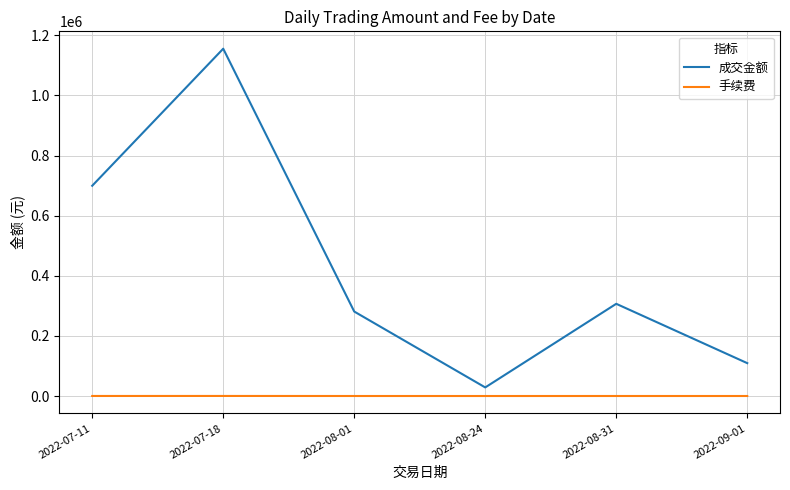

At which category does 成交金额 reach its first local peak?

2022-07-18